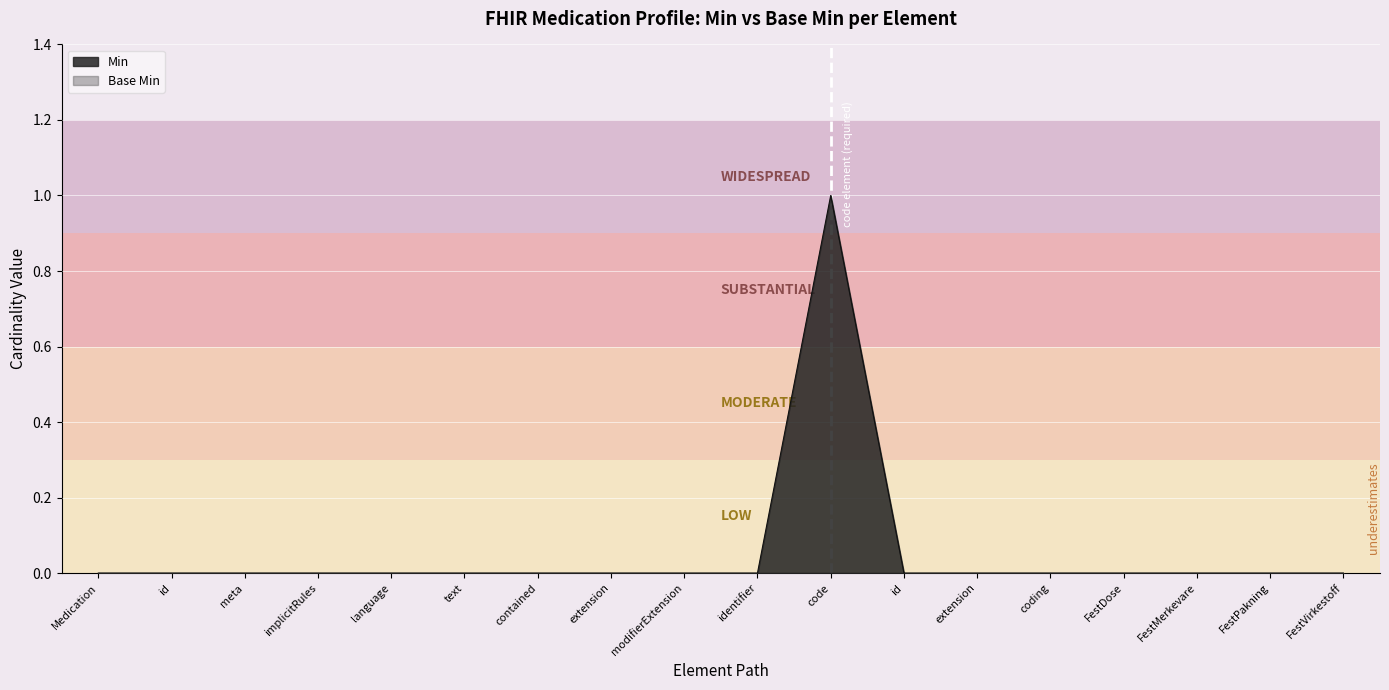

True or false: the data shows 0 at FestDose.

True